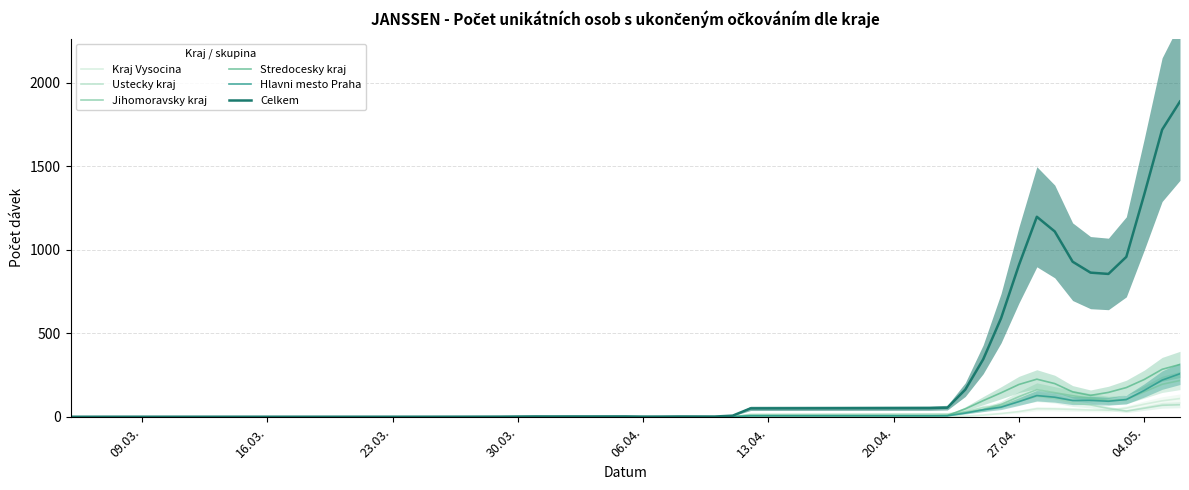

Reading left to right, transcribe all the data shown in this chart.

Kraj Vysocina: 0.0	0.0	0.0	0.0	0.0	0.0	0.0	0.0	0.0	0.0	0.0	0.0	0.0	0.0	0.0	0.0	0.0	0.0	0.0	4.0	4.0	4.0	5.0	11.6	20.8	32.2	49.4	48.4	45.0	41.6	39.8	53.0	76.4	96.6	110.2
Ustecky kraj: 0.0	0.0	0.0	0.0	0.0	0.0	0.0	0.0	0.0	0.0	0.0	0.0	0.2	0.2	0.4	0.4	0.4	0.2	1.2	15.6	18.0	18.2	30.8	56.8	68.2	97.6	123.2	110.8	83.8	72.0	51.0	34.8	52.2	69.8	73.2
Jihomoravsky kraj: 0.0	0.0	0.0	0.0	0.0	0.0	0.0	0.0	0.0	0.0	0.2	0.2	0.2	0.2	0.2	0.6	0.6	0.6	3.0	10.4	9.8	9.8	28.2	44.0	74.6	122.0	163.4	145.2	127.2	112.0	98.8	105.2	150.4	195.6	218.2
Stredocesky kraj: 0.0	0.0	0.2	0.2	0.4	0.4	0.4	0.2	0.4	0.2	0.2	0.2	0.2	0.0	0.0	0.4	0.4	0.4	0.8	6.6	6.2	9.2	48.4	97.6	144.6	194.6	226.2	199.8	150.2	129.2	147.0	176.0	224.2	285.2	314.4
Hlavni mesto Praha: 0.8	0.6	0.4	0.2	0.4	0.4	1.0	1.4	2.6	2.6	2.4	2.0	2.0	0.8	0.8	0.8	1.0	0.8	0.8	7.0	7.0	6.6	23.2	42.8	58.8	92.0	128.0	118.2	98.6	99.2	94.0	104.2	158.8	220.4	259.0
Celkem: 1.2	1.4	1.4	1.4	1.4	1.4	1.6	1.8	3.0	2.8	3.0	3.0	3.2	2.2	2.4	3.0	2.8	2.6	7.8	51.4	52.8	55.6	163.6	344.8	591.0	910.0	1198.6	1110.8	929.6	864.2	856.4	958.6	1331.8	1720.0	1889.0